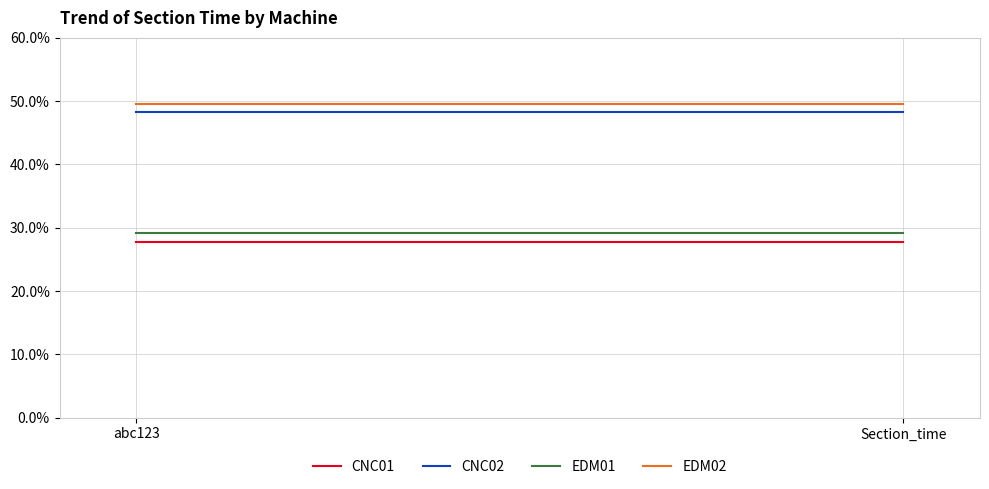

Between abc123 and Section_time, which series saw the biggest shift?

CNC01